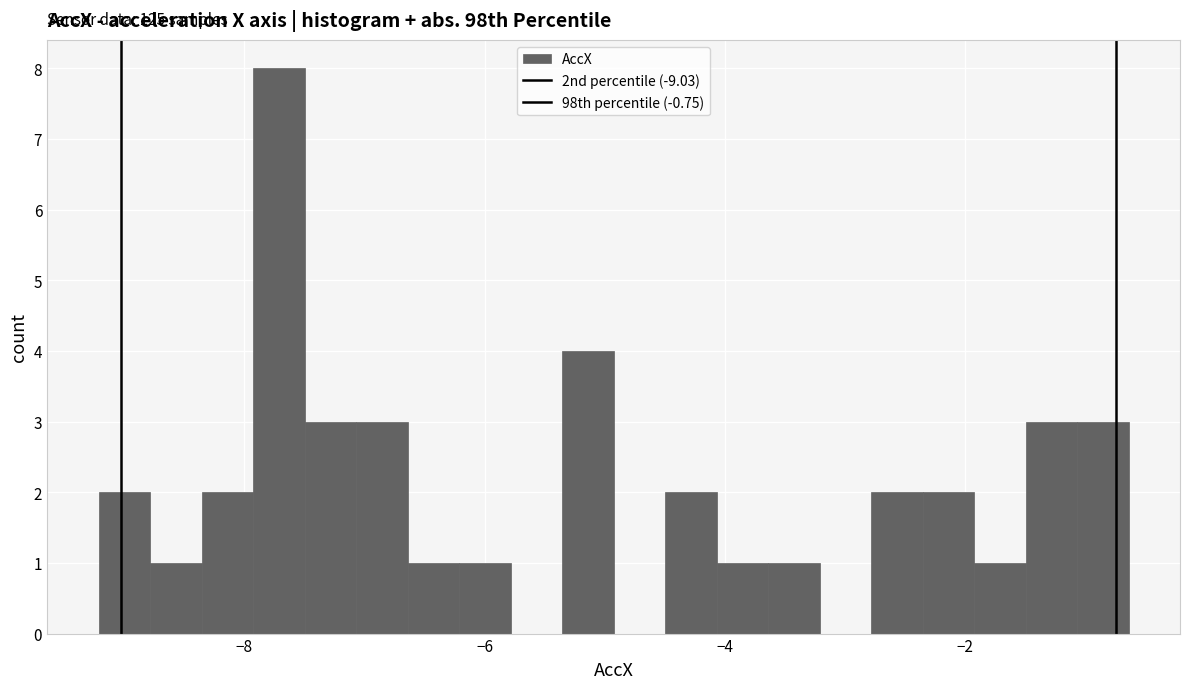

Around what value on the x-axis is the tallest bar? Give the approximate position of its centre, as read against the axis.

-7.8